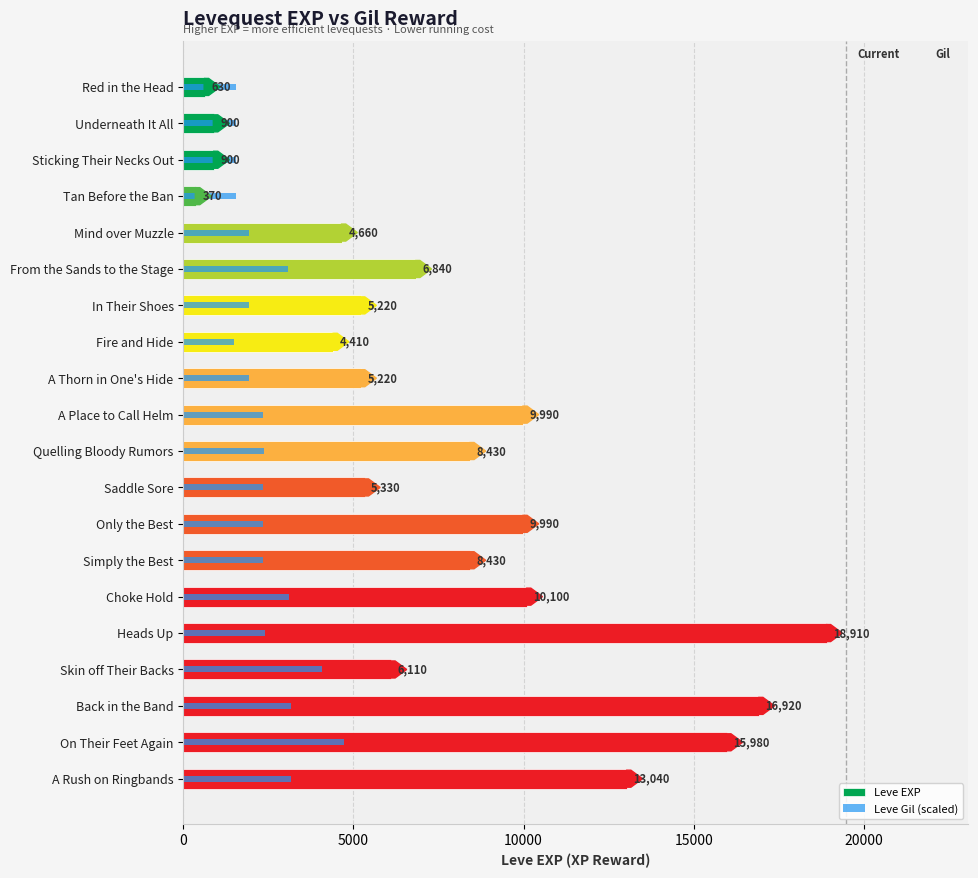

What is the total value across all series at Red in the Head?

2173.7